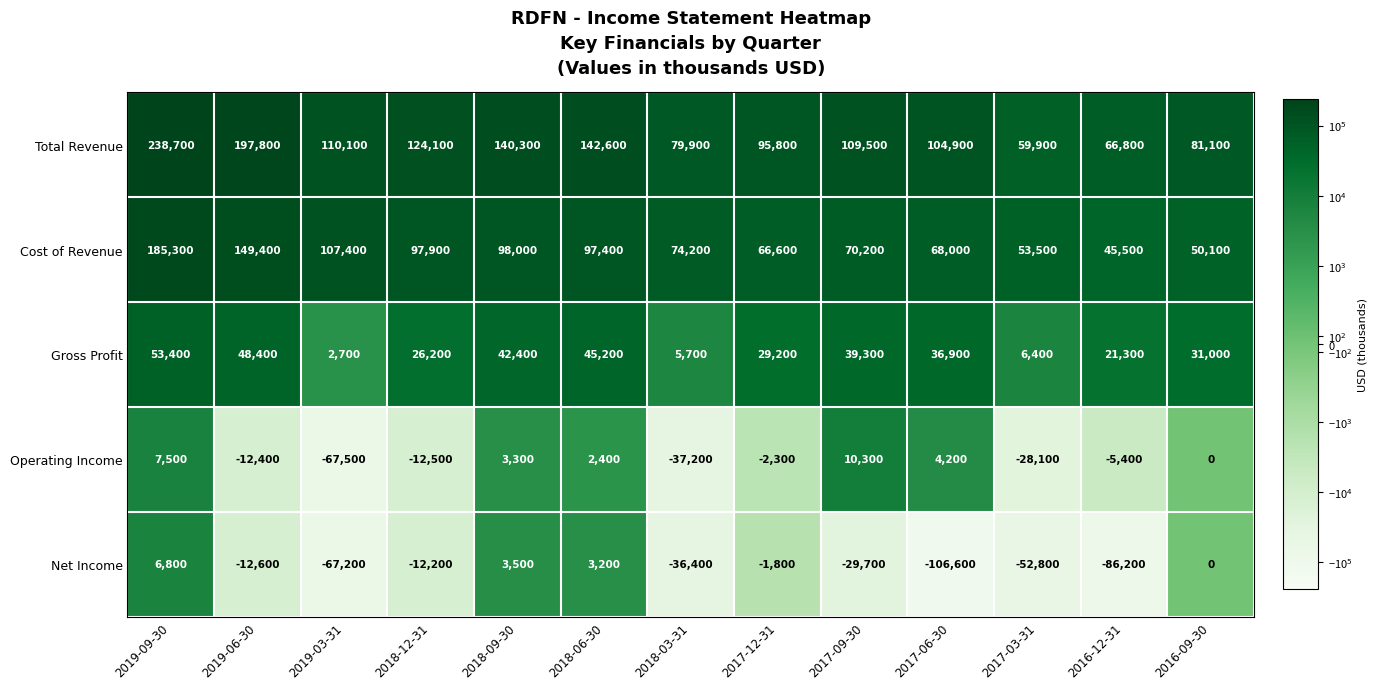

What is the difference between the Operating Income values at 2018-12-31 and 2017-06-30?

16700